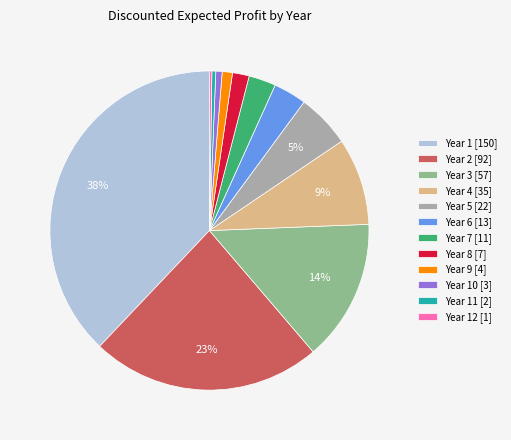

Combined, do Year 1 [150] and Year 4 [35] account for over 50%?

No